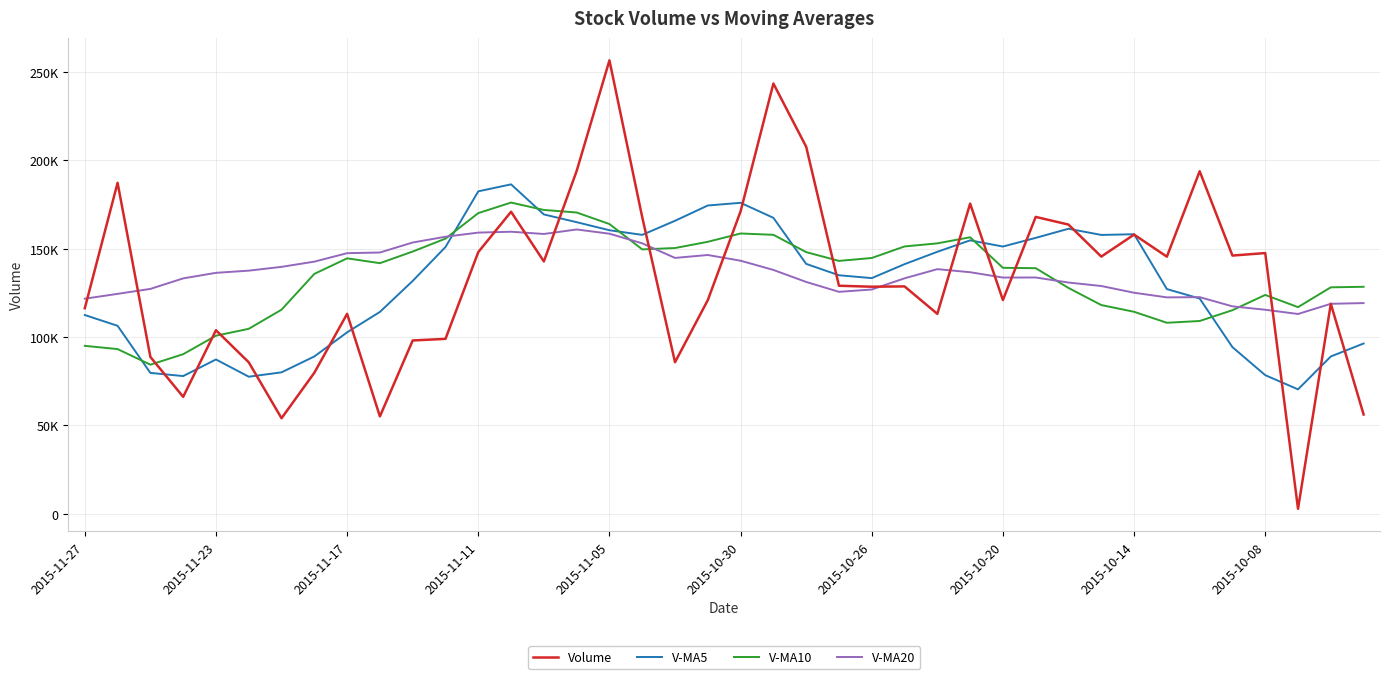

Does the chart have visible grid lines?

Yes